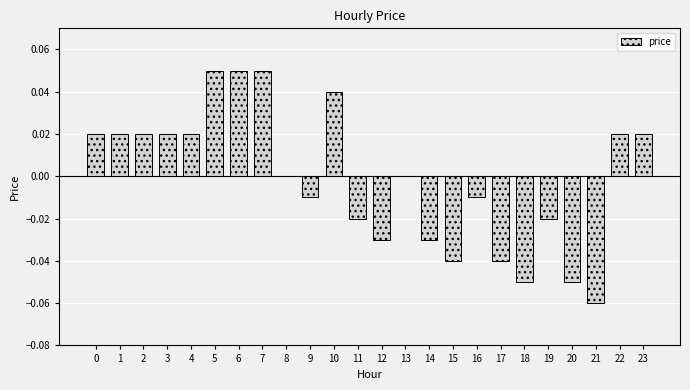

The chart shows a value of 0.0 at 2. True or false?

True